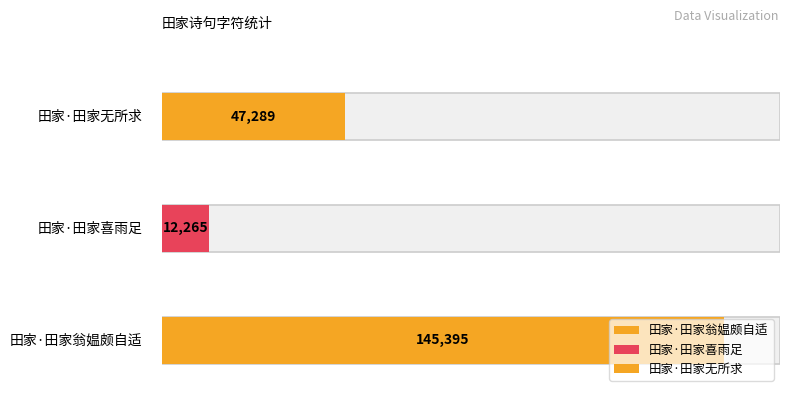

True or false: the data shows 47289 at 田家·田家无所求.

True